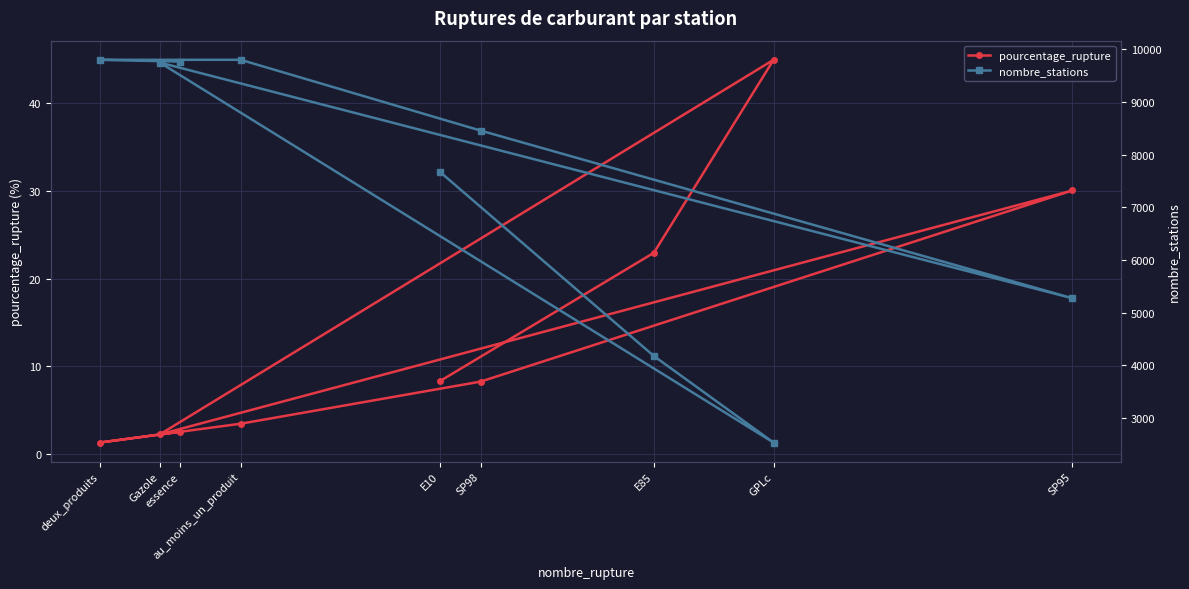

True or false: pourcentage_rupture has more than 1 points higher than both neighbors.

True